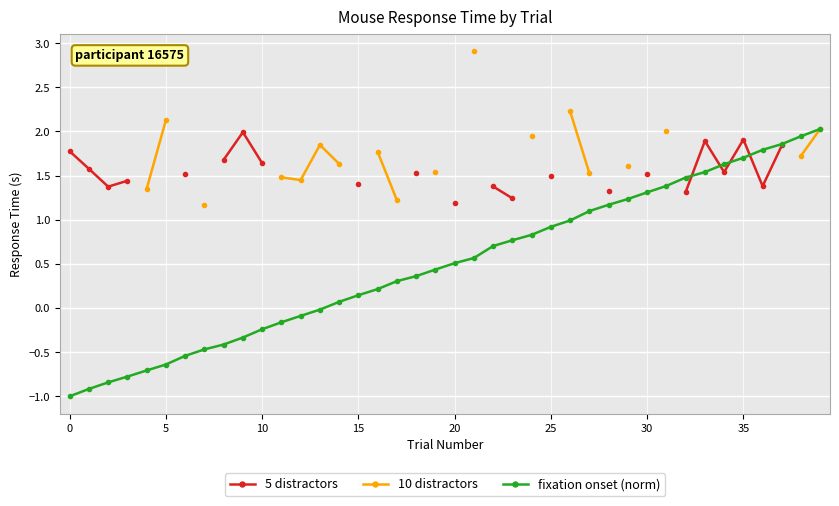

Which category has the highest value in the fixation onset (norm) series?

39